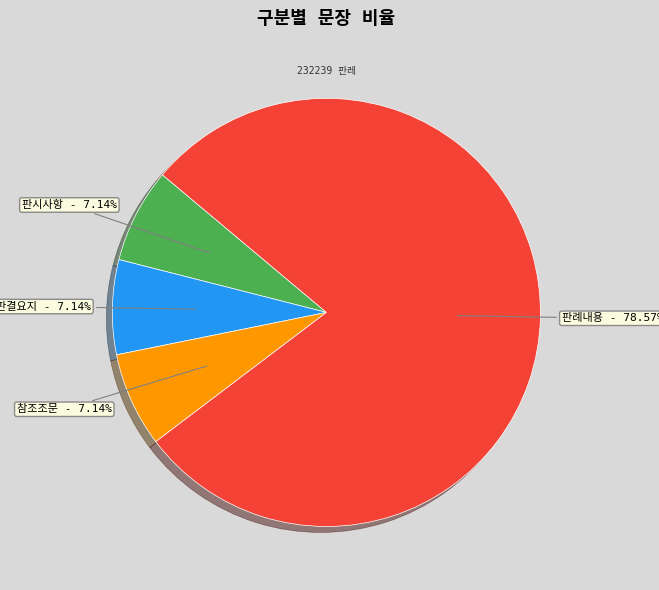

Is there a majority slice in this chart?

Yes